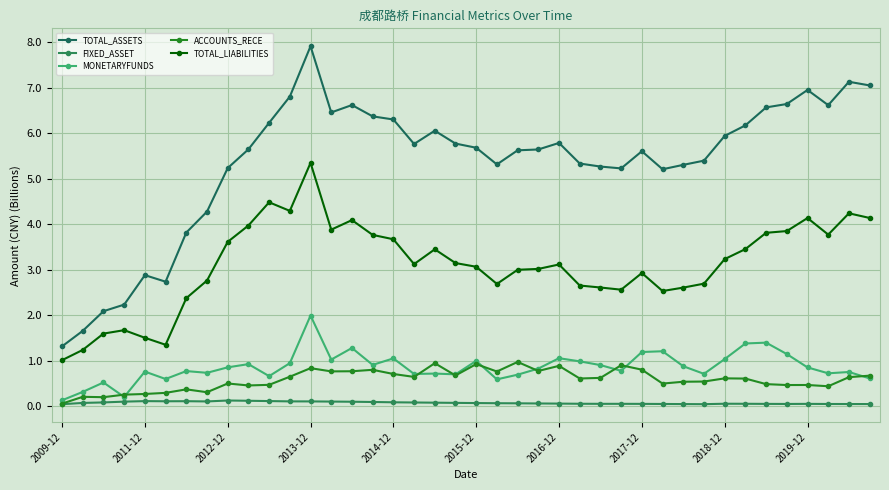

What is the difference between the second highest and second lowest values in the TOTAL_LIABILITIES series?

3.2